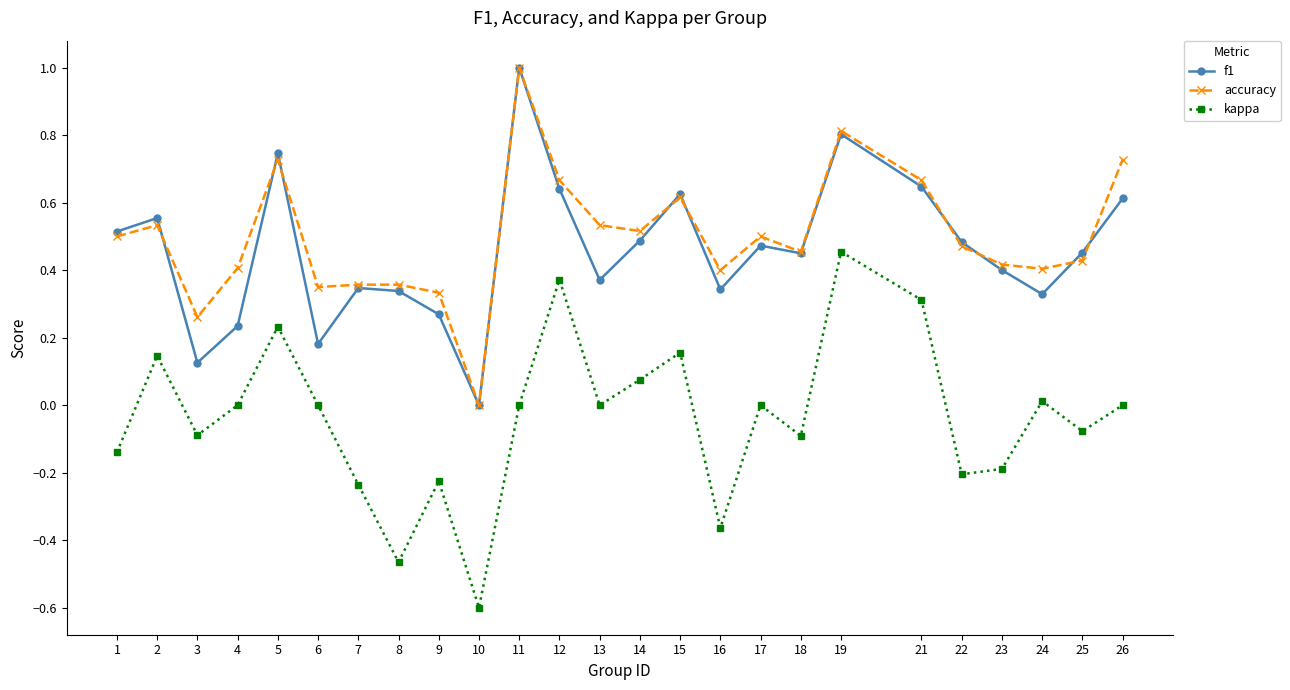

What is the difference between the maximum and minimum values in the f1 series?

1.0